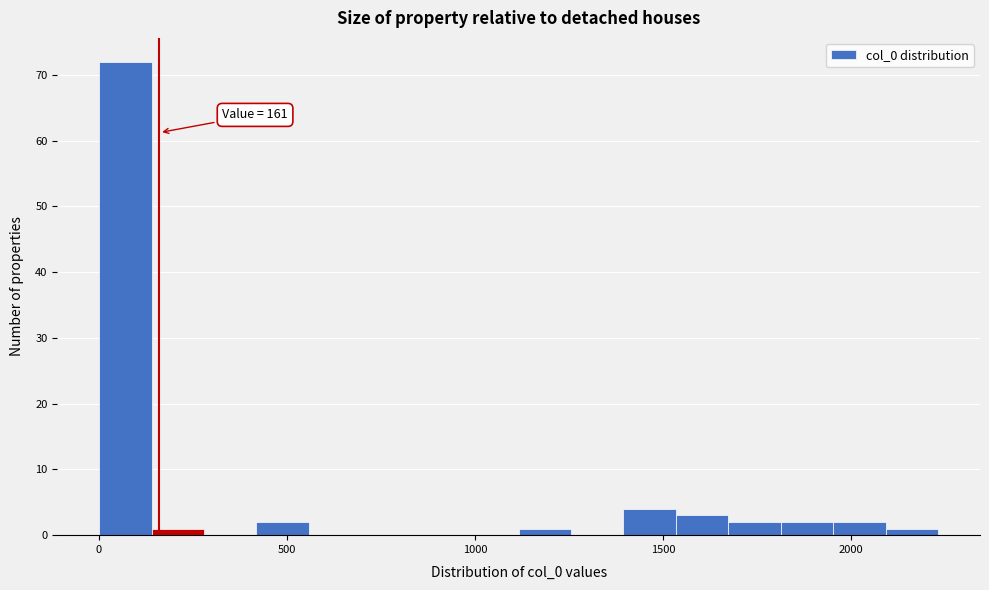

Around what value on the x-axis is the tallest bar? Give the approximate position of its centre, as read against the axis.

50